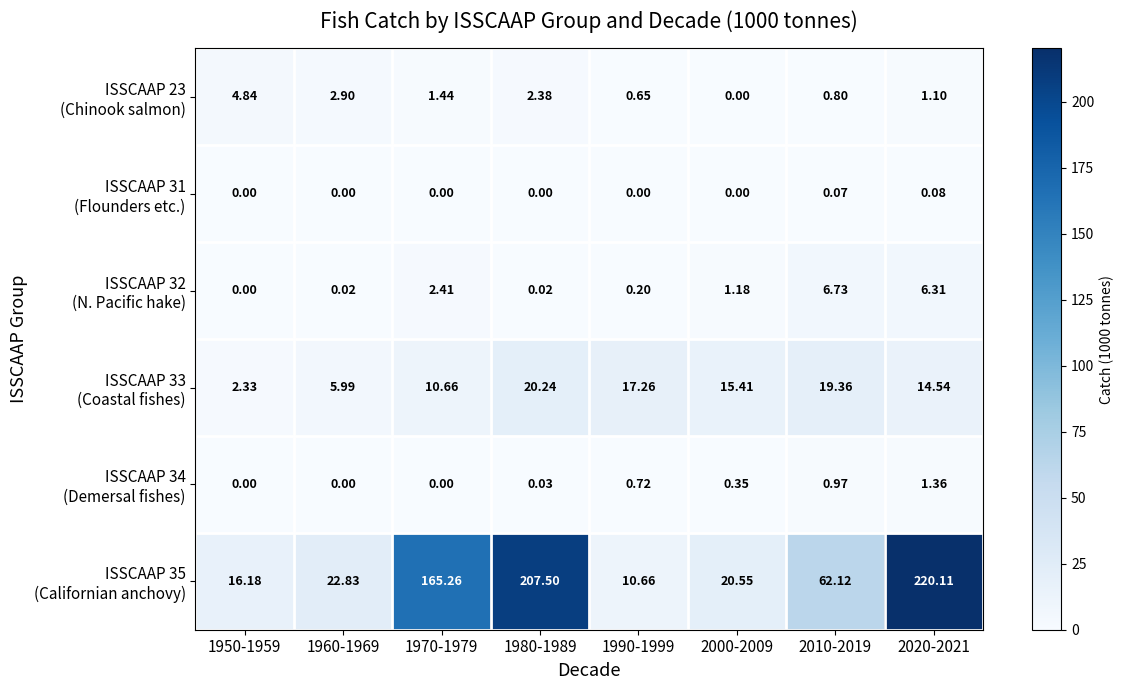

List the series in order of their peak value, highest first.

ISSCAAP 35 (Californian anchovy), ISSCAAP 33 (Coastal fishes), ISSCAAP 32 (N. Pacific hake), ISSCAAP 23 (Chinook salmon), ISSCAAP 34 (Demersal fishes), ISSCAAP 31 (Flounders etc.)